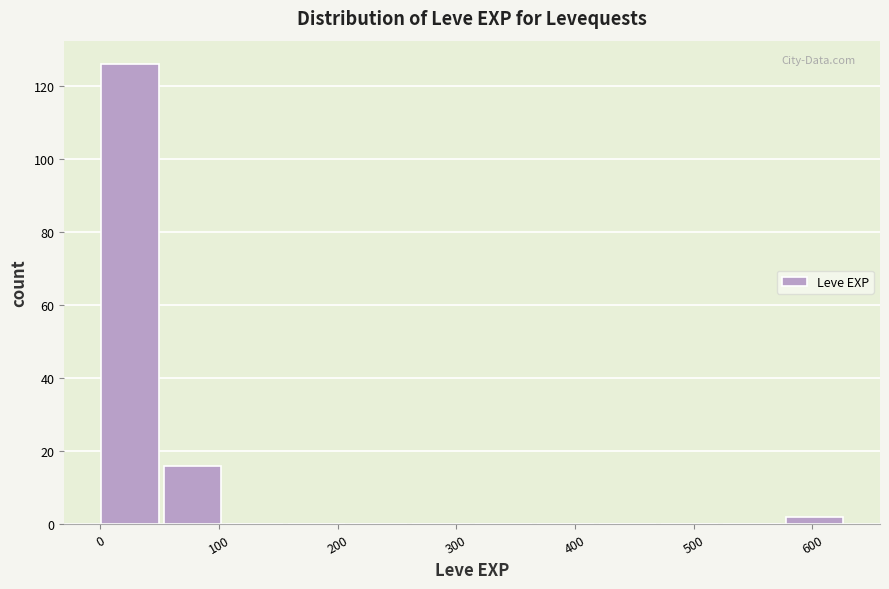

Over which range of the x-axis is the bar tallest?

0 to 50